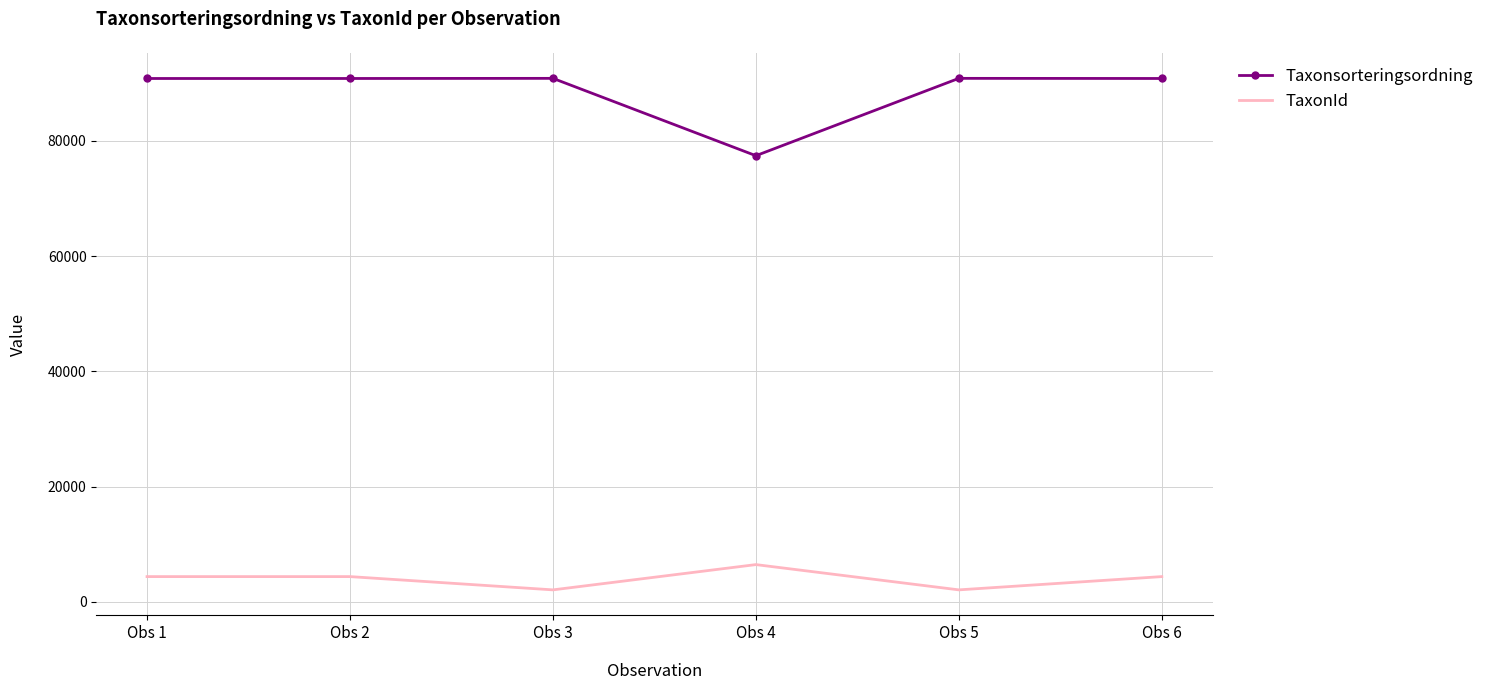

What is the lowest value of the TaxonId series?

2059